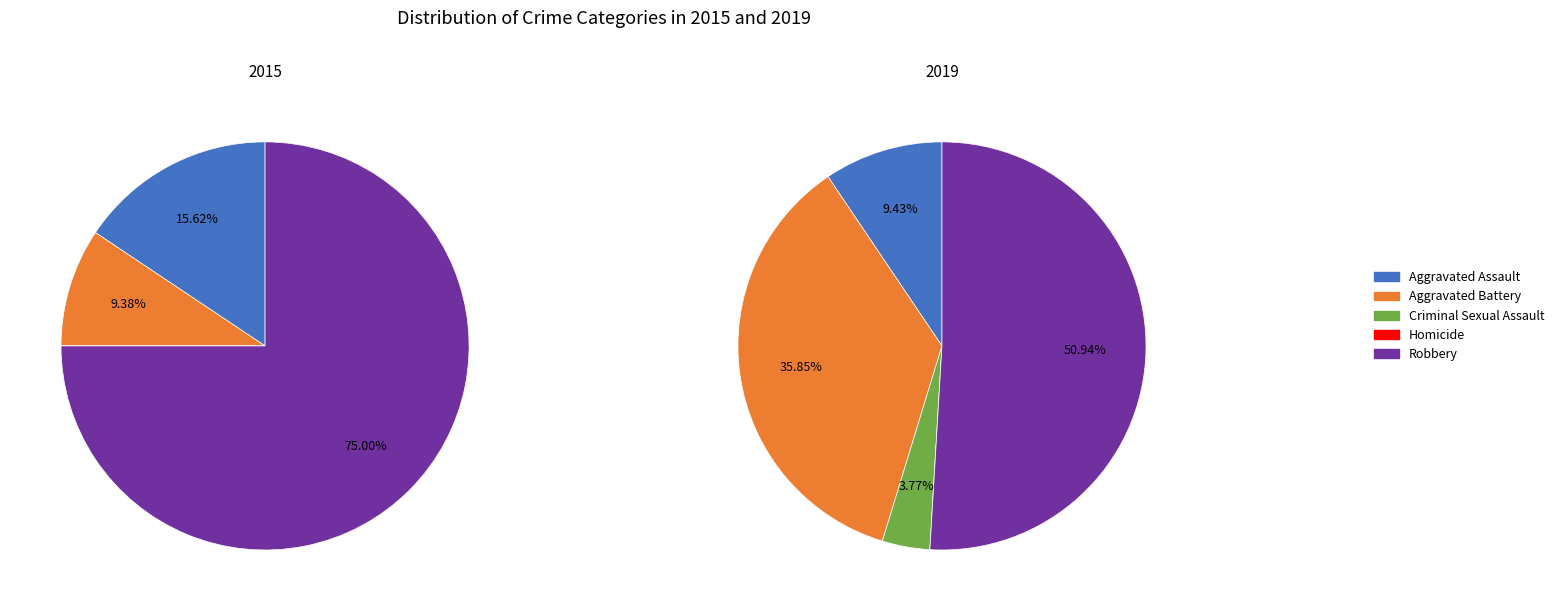

How many segments does this pie chart have?

5